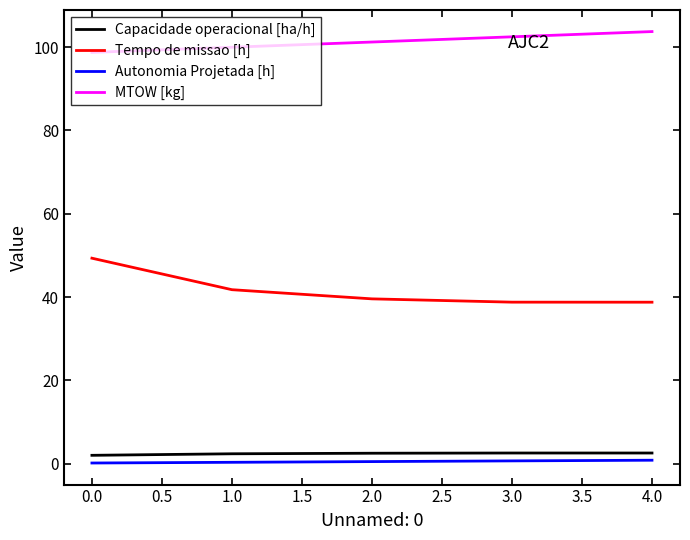

Rank the series by their maximum value, from lowest to highest.

Autonomia Projetada [h], Capacidade operacional [ha/h], Tempo de missao [h], MTOW [kg]